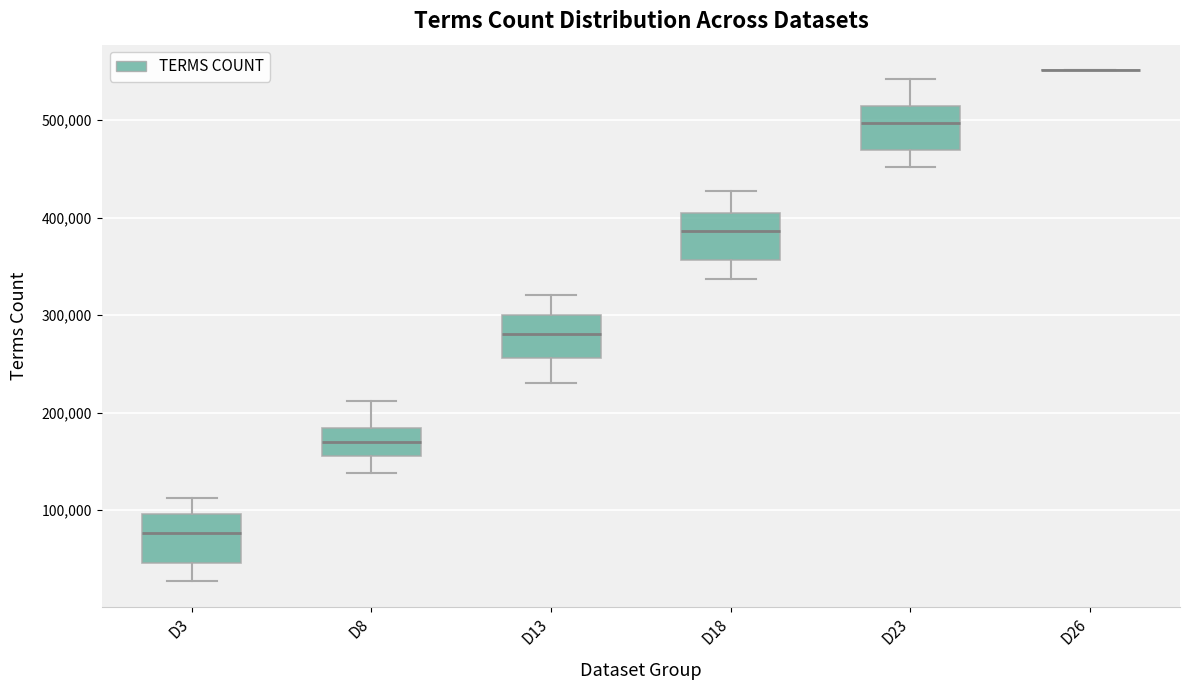

Where does the lower whisker of the box for D23 end on the y-axis? The values are not printed on the chart, so give them approximately, as read against the axis.

450000